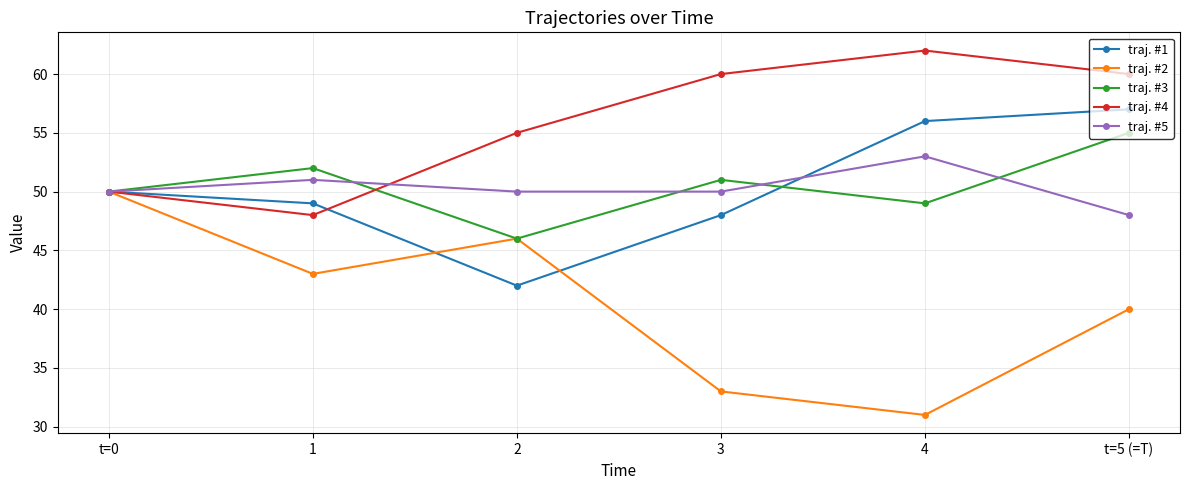

At how many categories does at least one series exceed 35?

6